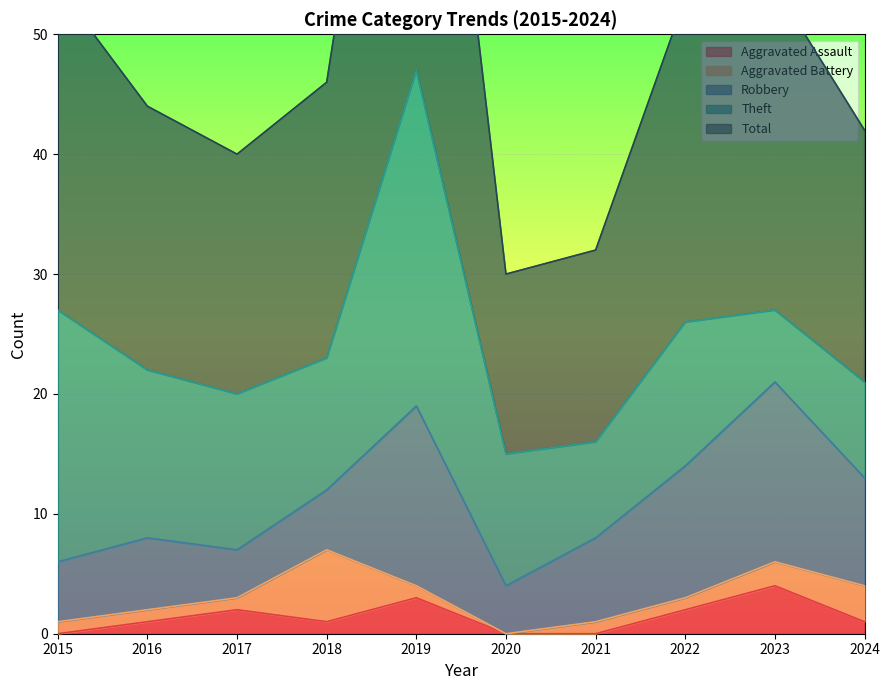

What is the average value of the Total series?

24